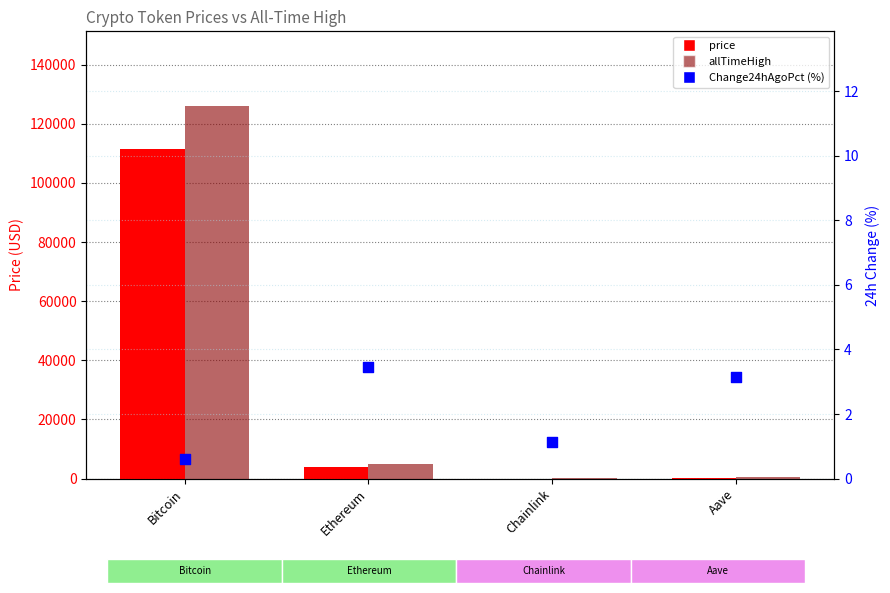

What are all the series names shown in the legend?

price, allTimeHigh, Change24hAgoPct (%)